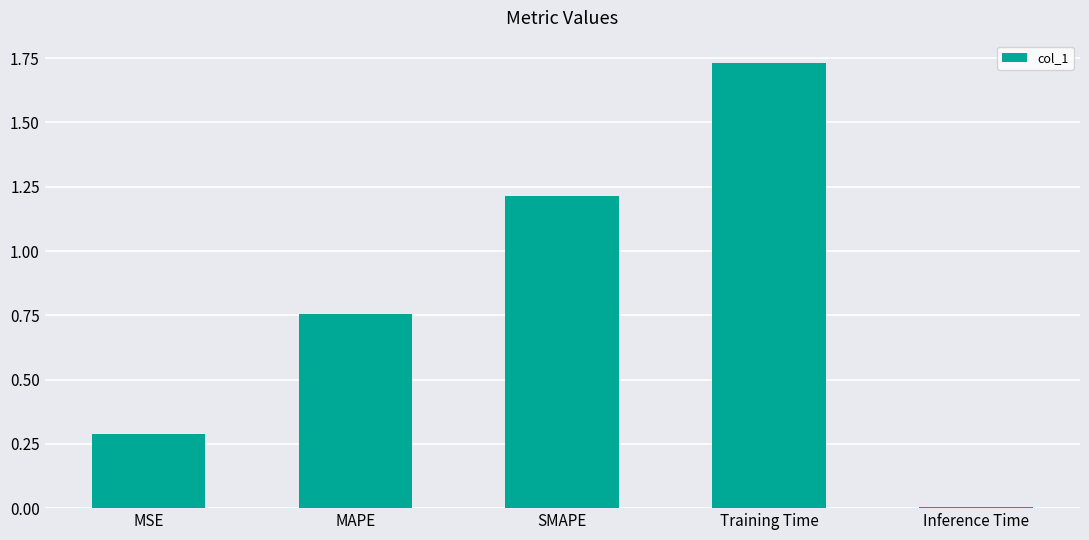

What is the label of the 3rd bar from the right?

SMAPE